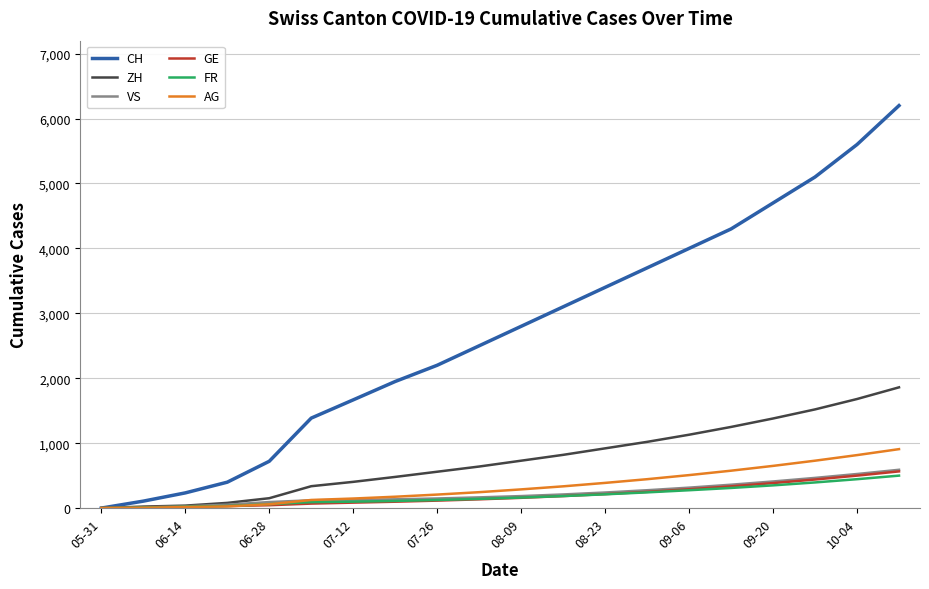

Which series has the largest total across all categories?

CH